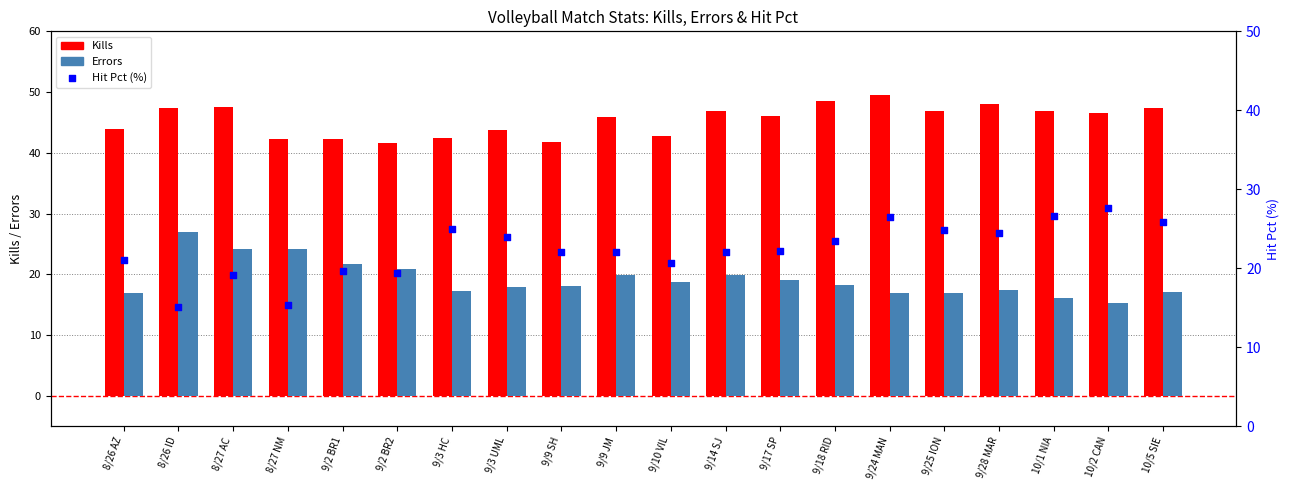

Is the value of Hit Pct (%) at 8/26 ID greater than the value of Kills at 9/24 MAN?

No